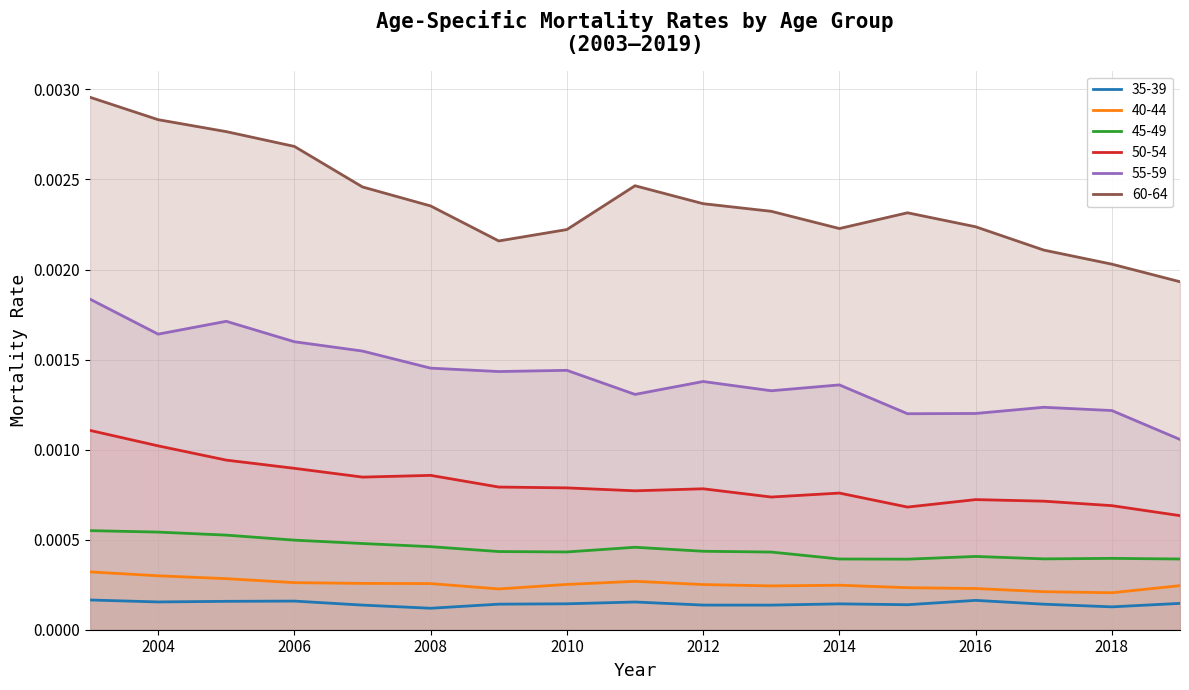

Is it true that 55-59 equals 0.0 at 2003?

False